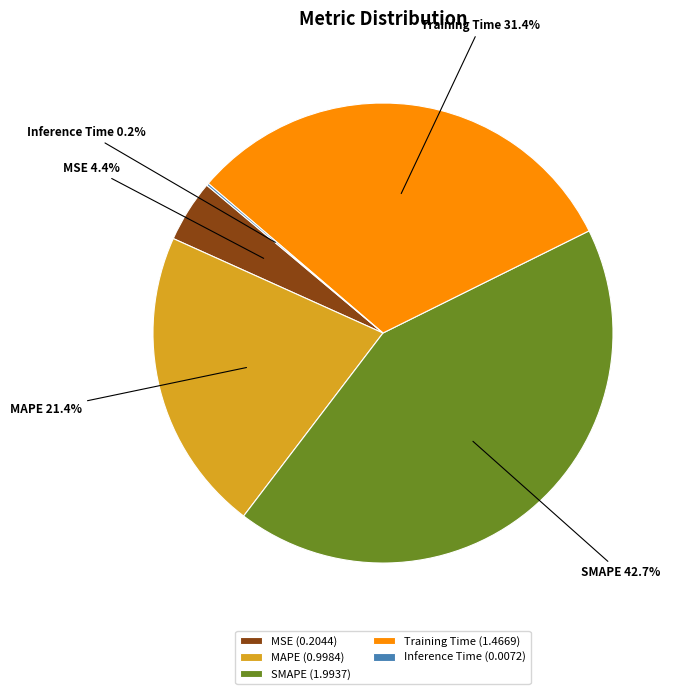

The Training Time slice represents 31% of the pie. True or false?

True